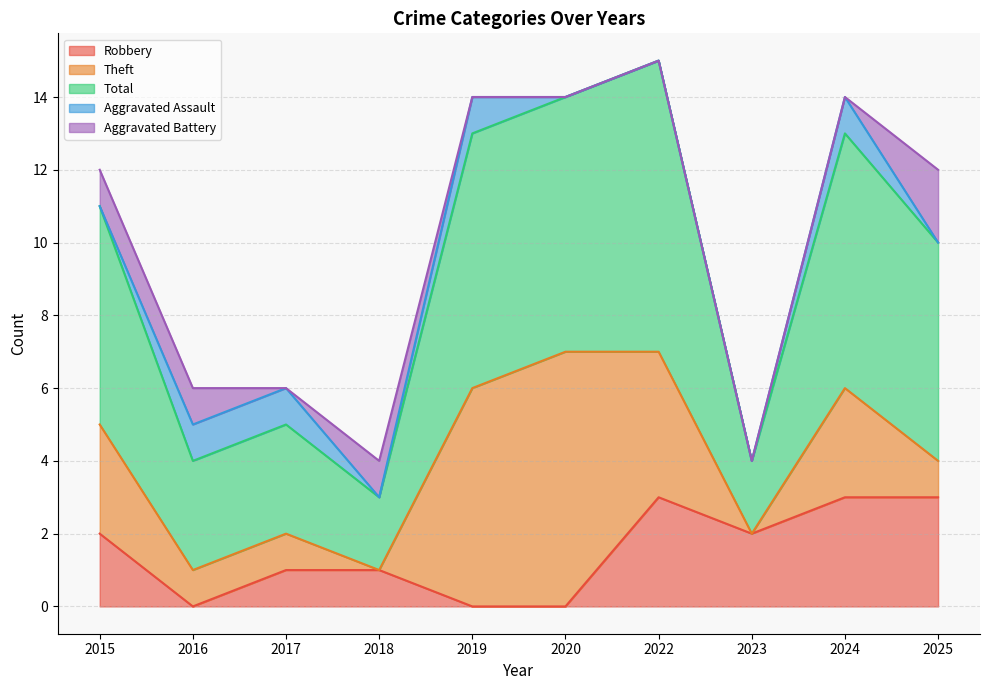

Does the chart have visible grid lines?

Yes